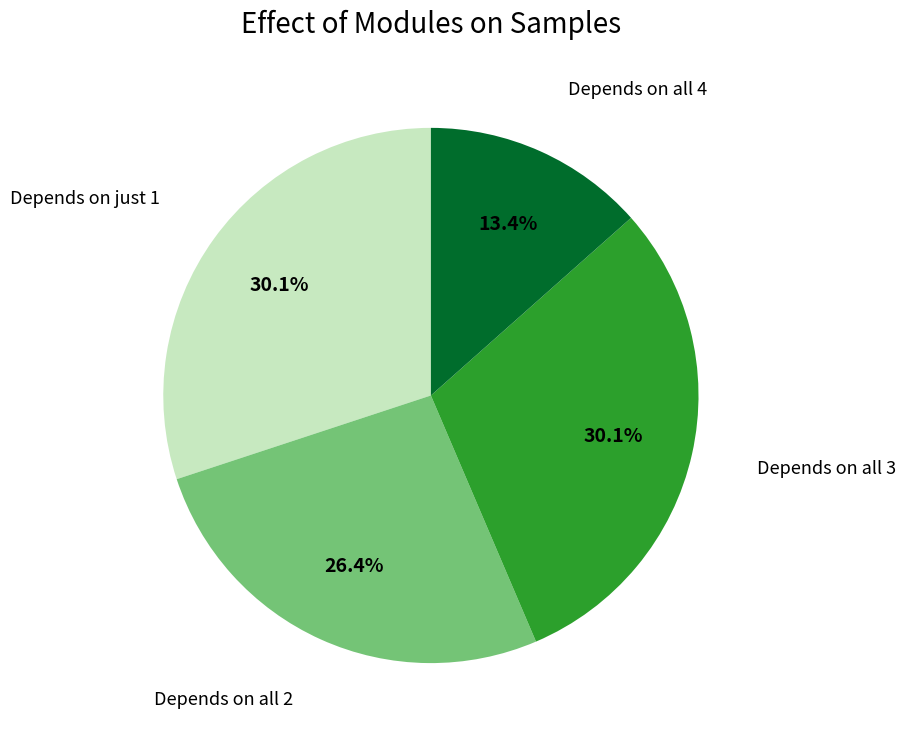

Is the sum of Depends on all 2 and Depends on all 3 greater than half?

Yes